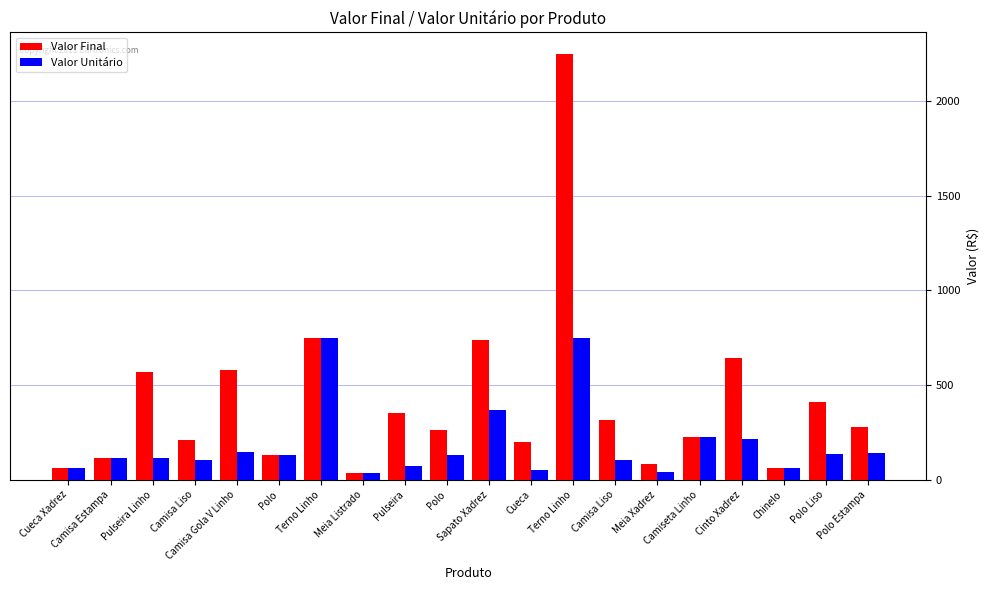

What is the difference between the Valor Final values at Meia Xadrez and Terno Linho?

668